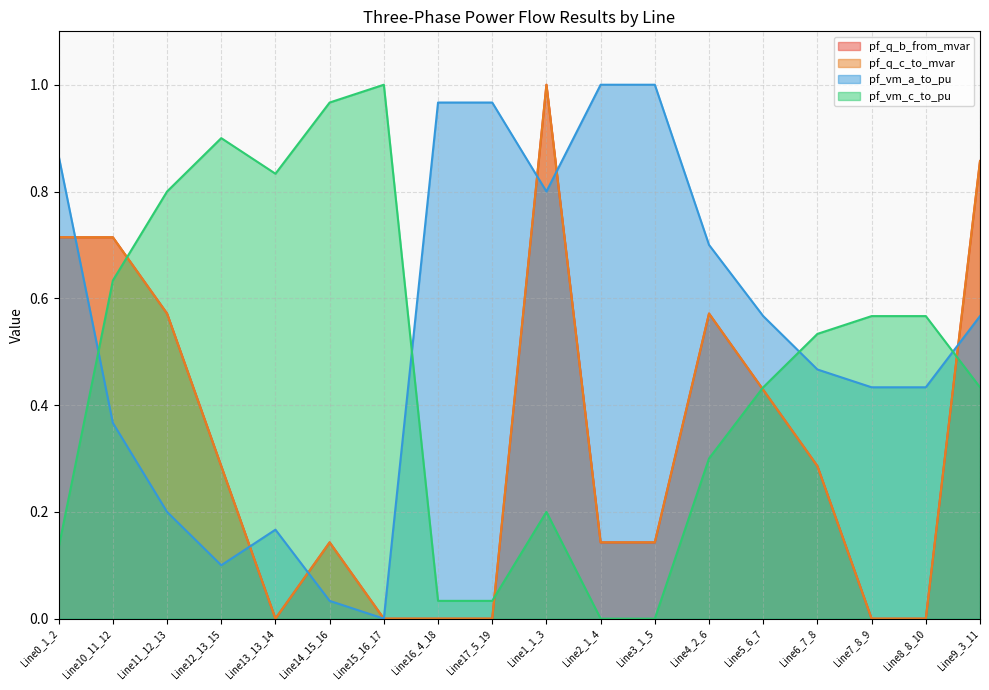

Which category has the highest value in the pf_vm_c_to_pu series?

Line15_16_17